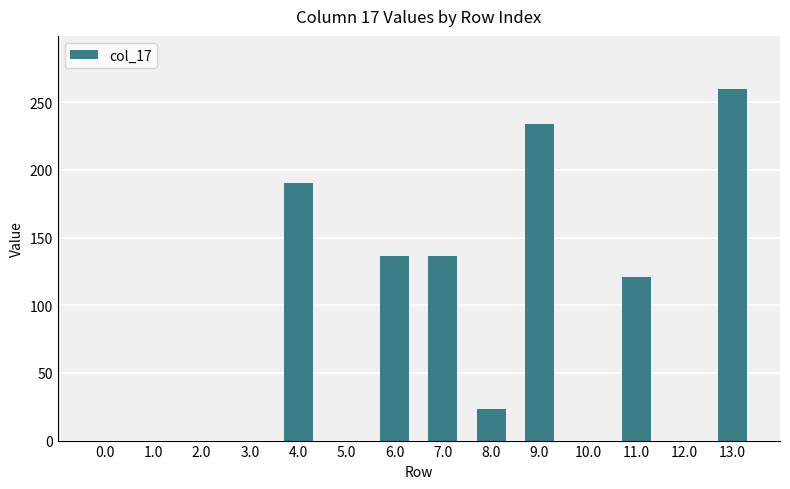

How many values exceed 23?

7